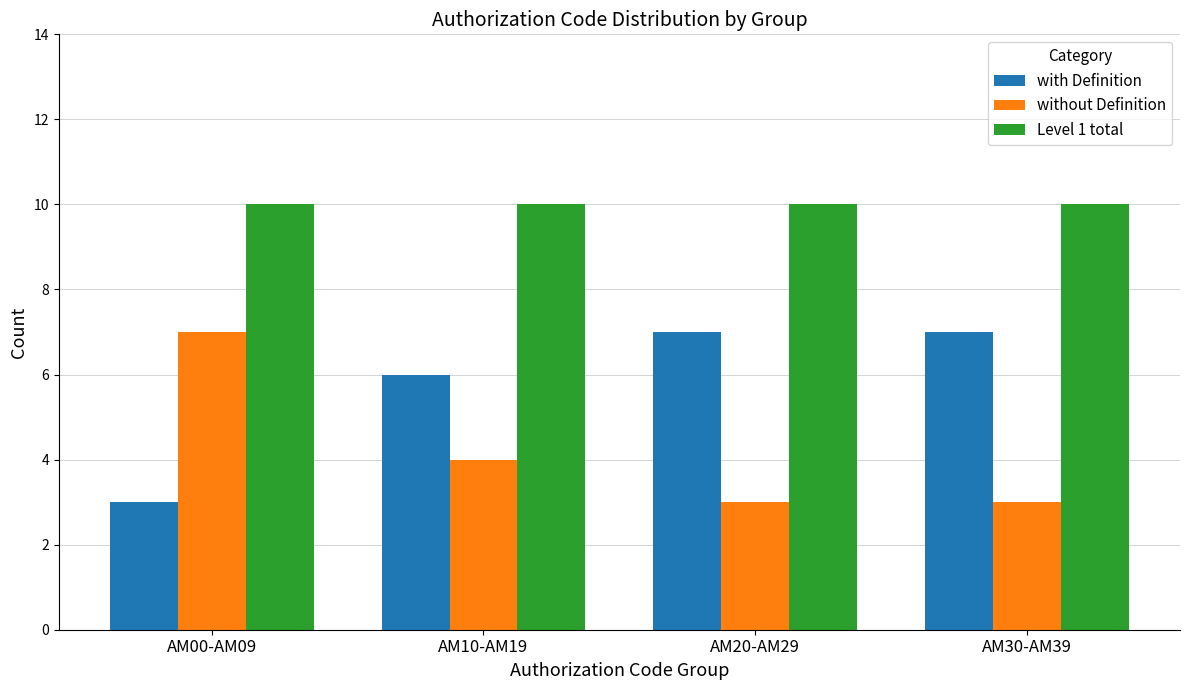

What is the label of the 1st bar from the right?

AM30-AM39